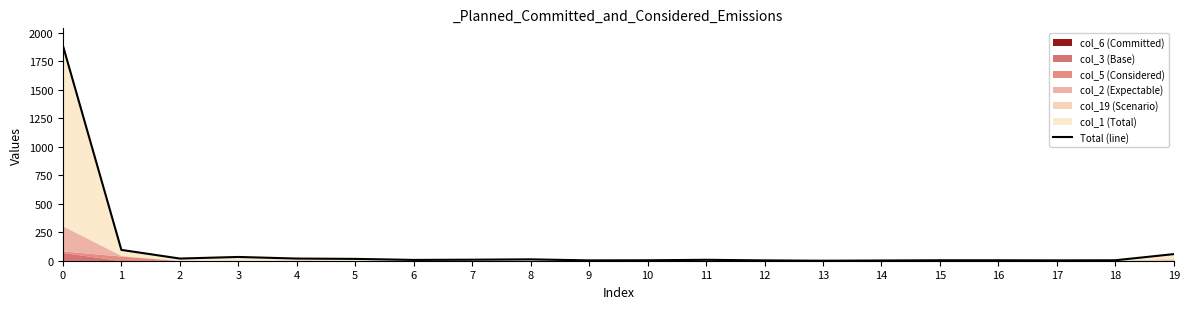

What is the greatest value displayed?

1888